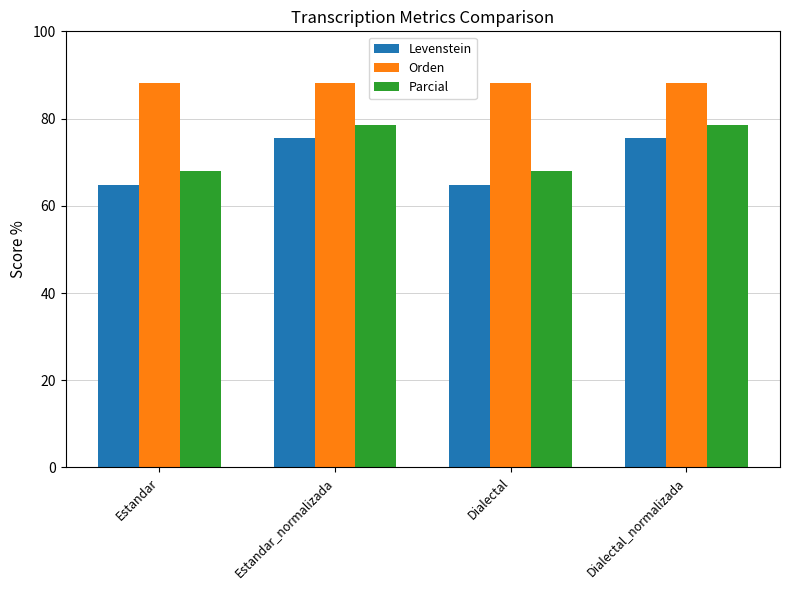

What is the average value of the Parcial series?

73.3